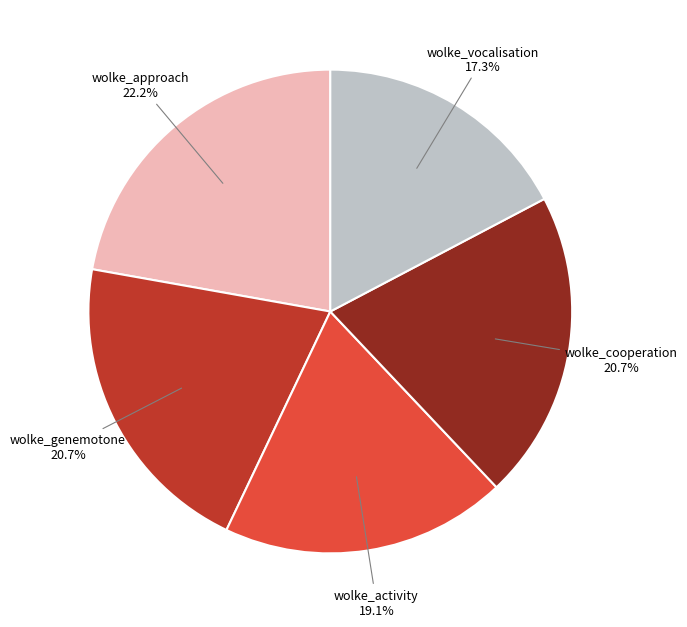

To the nearest percent, what is the difference between the largest and smallest slice percentages?

5%